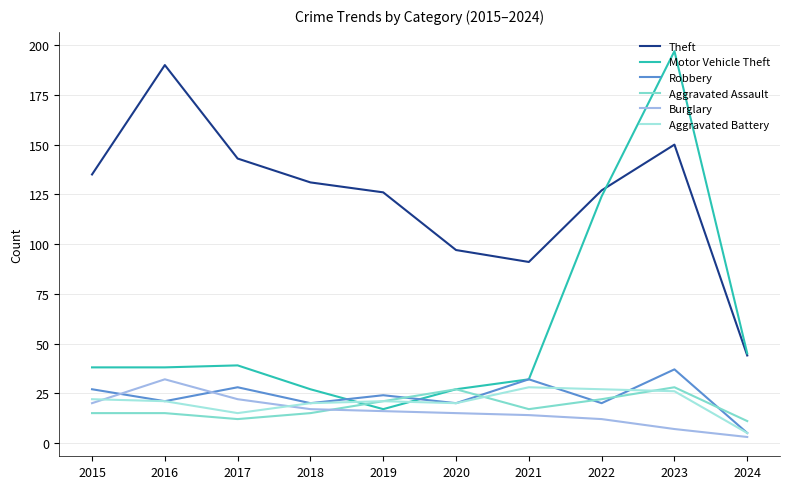

Which series changed the most between 2021 and 2023?

Motor Vehicle Theft